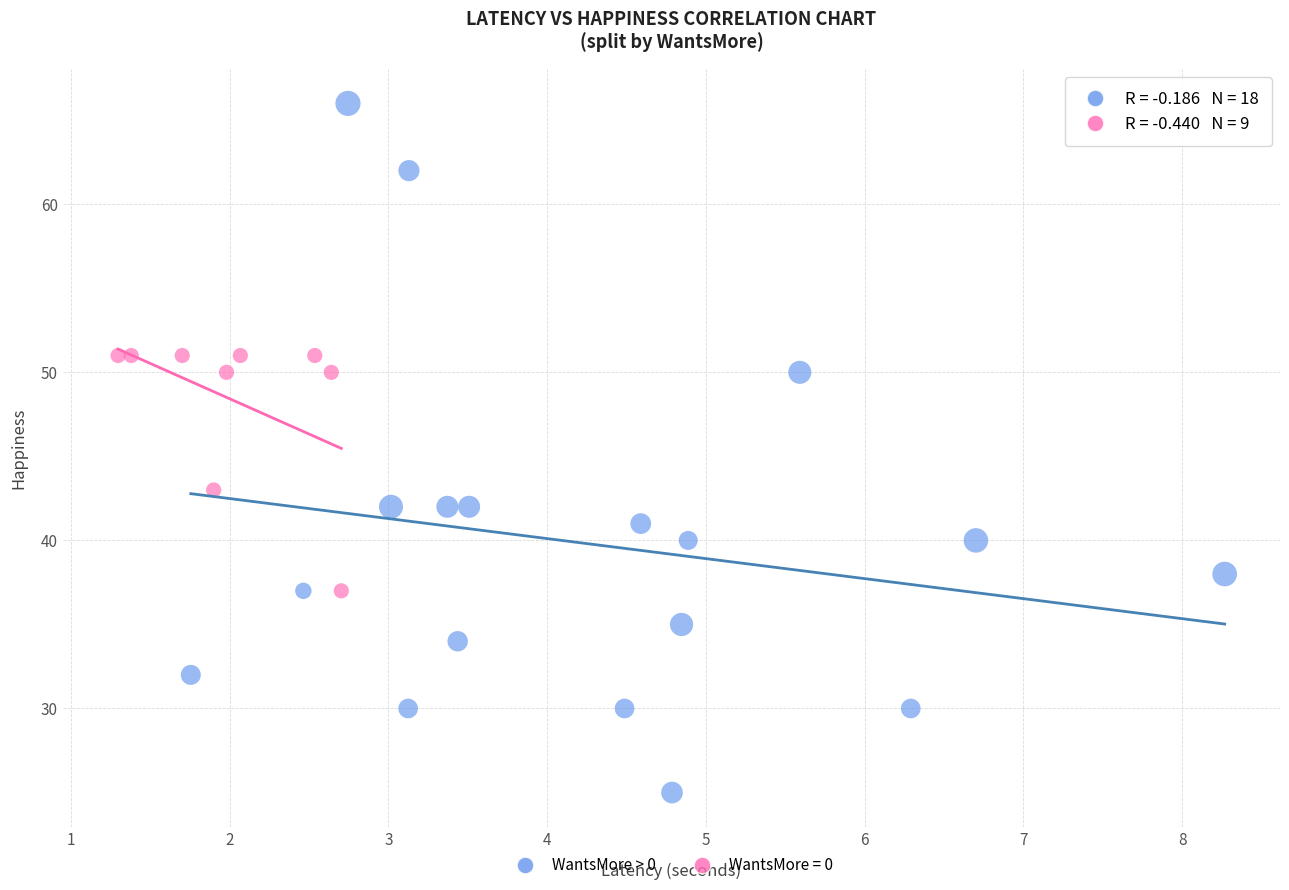

Which series reaches the maximum Y coordinate?

WantsMore > 0